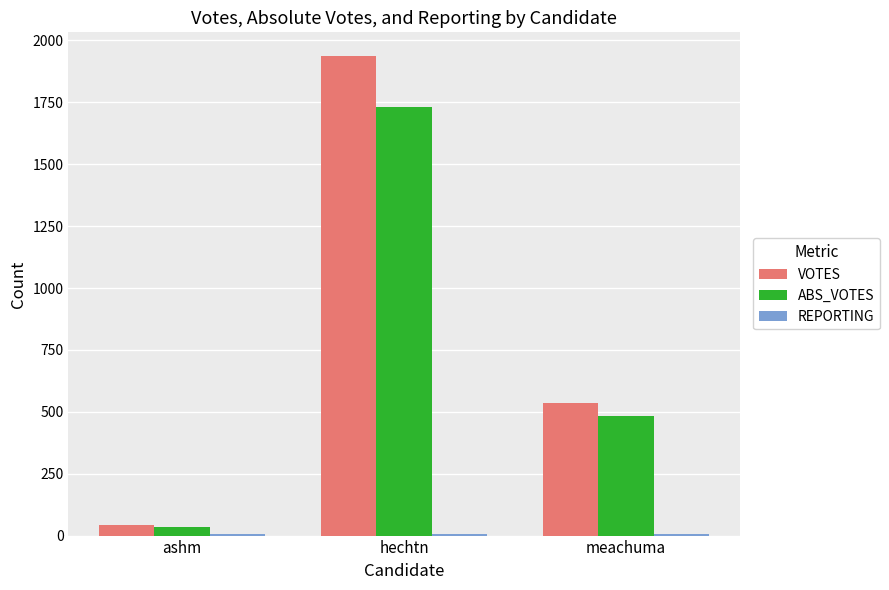

Is it true that ABS_VOTES equals 322 at meachuma?

False